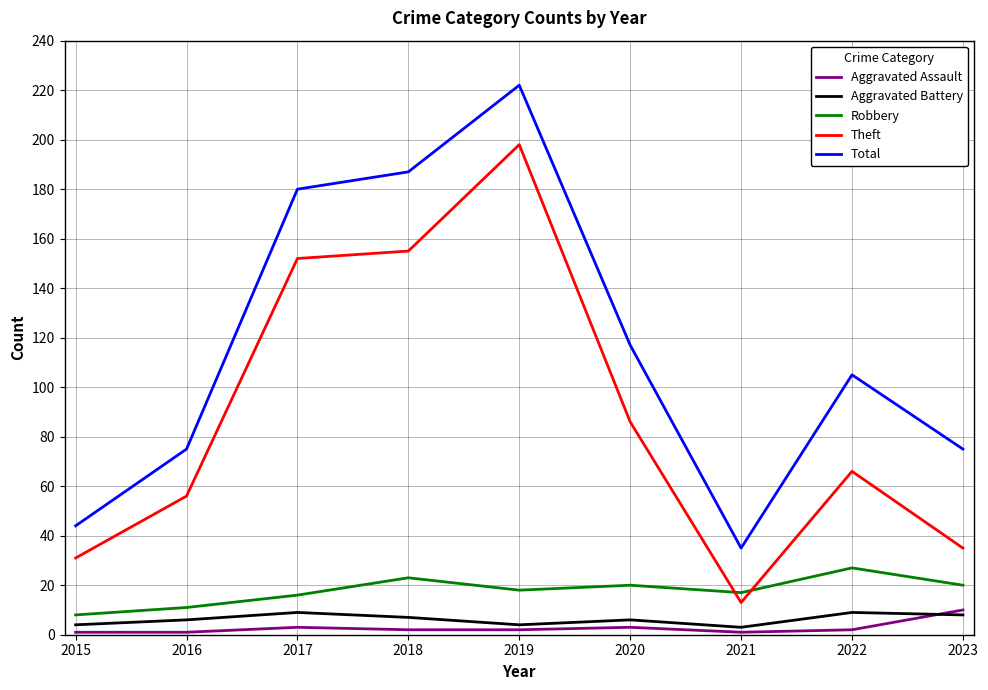

Reading left to right, what are all the values shown in this chart?

Aggravated Assault: 1	1	3	2	2	3	1	2	10
Aggravated Battery: 4	6	9	7	4	6	3	9	8
Robbery: 8	11	16	23	18	20	17	27	20
Theft: 31	56	152	155	198	86	13	66	35
Total: 44	75	180	187	222	117	35	105	75